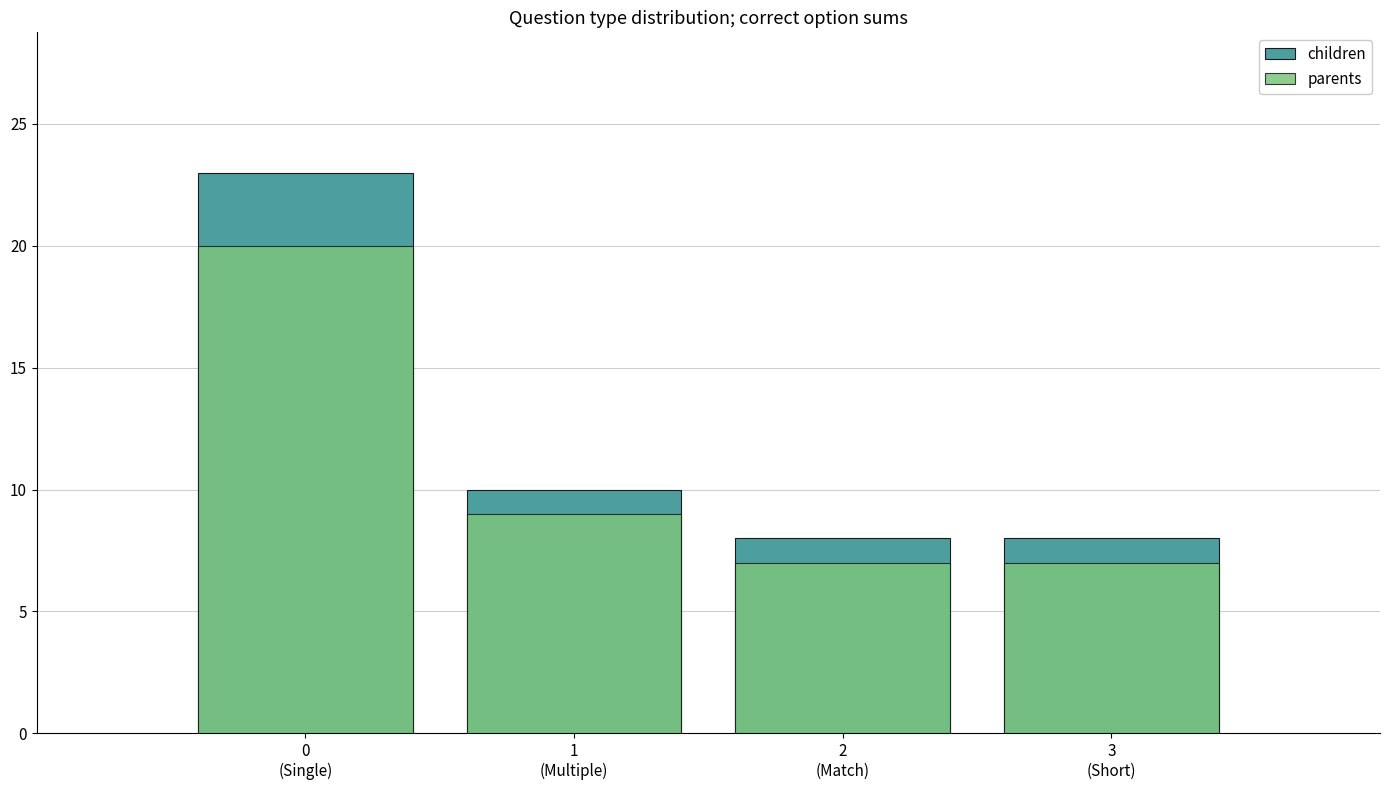

At how many categories does at least one series exceed 11?

1